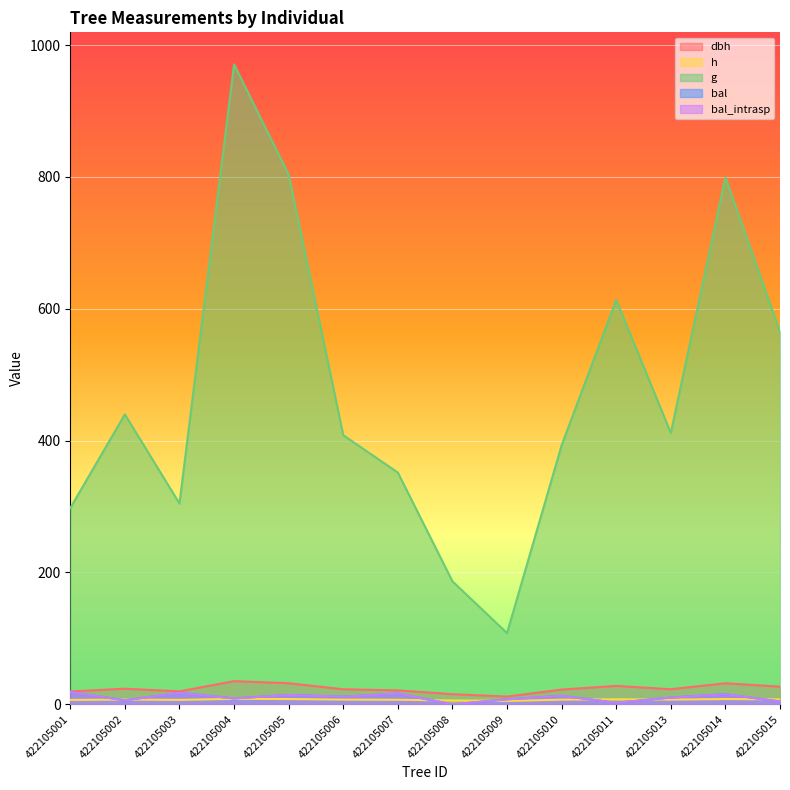

Reading left to right, extract all data points from this chart.

dbh: 19.5	23.7	19.7	35.2	32.0	22.8	21.2	15.4	11.7	22.4	27.9	22.9	31.9	26.8
h: 6.7	7.2	6.7	8.2	8.0	7.1	6.9	5.9	5.1	7.1	7.7	7.1	8.0	7.5
g: 297.8	439.8	304.6	970.7	803.6	408.2	351.6	186.6	108.0	392.9	613.5	411.6	799.4	564.8
bal: 18.5	6.1	17.5	8.9	14.1	11.6	16.4	0.0	7.5	12.9	2.4	10.3	15.3	4.3
bal_intrasp: 18.5	6.1	17.5	8.9	14.1	11.6	16.4	0.0	7.5	12.9	2.4	10.3	15.3	4.3